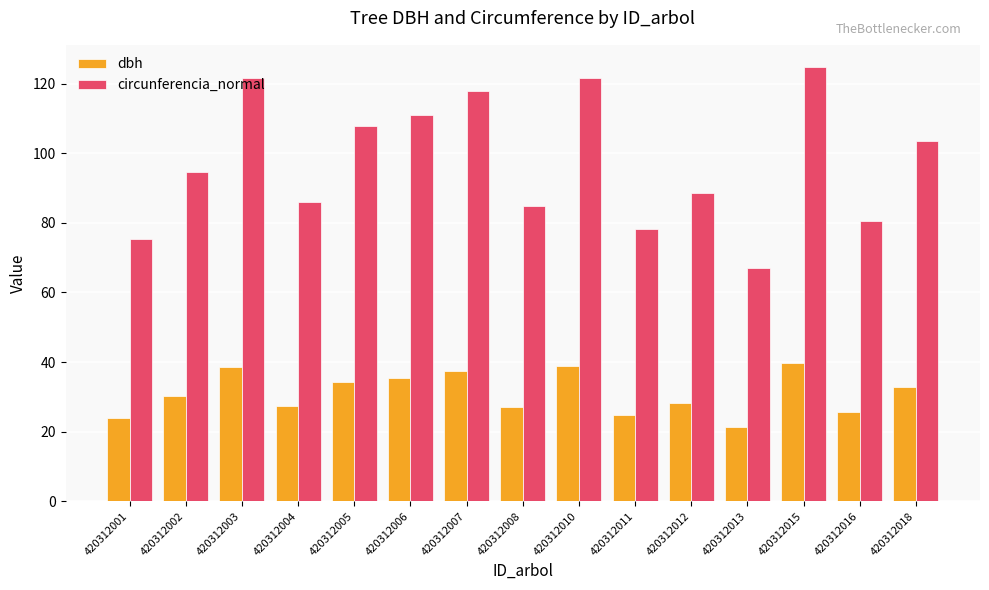

Rank the series at 420312001 from lowest to highest value.

dbh, circunferencia_normal